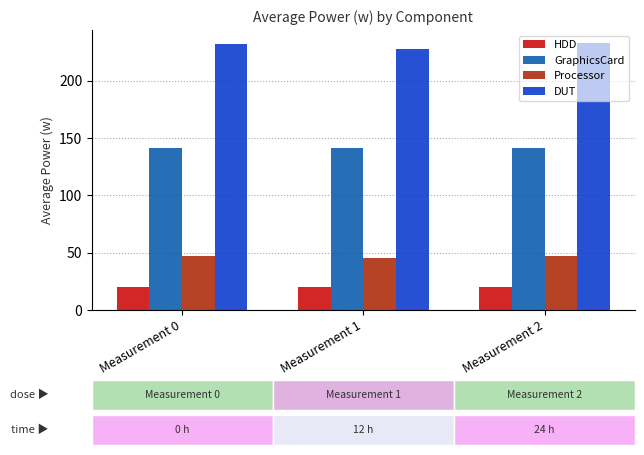

What is the average value of the HDD series?

20.4